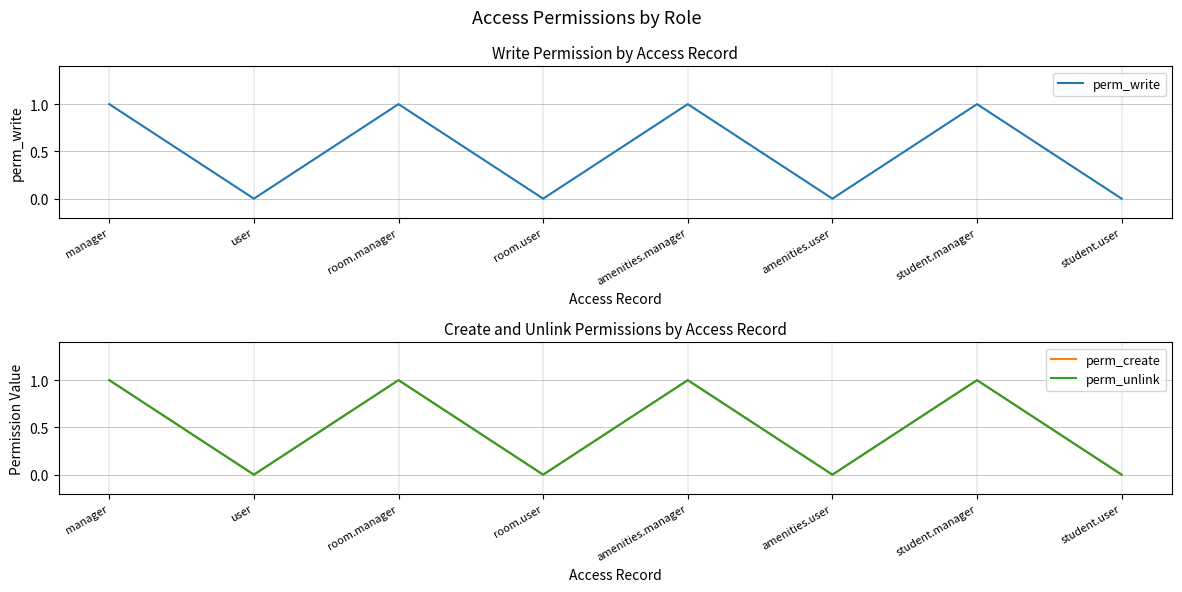

At which category does perm_write reach its first local peak?

room.manager